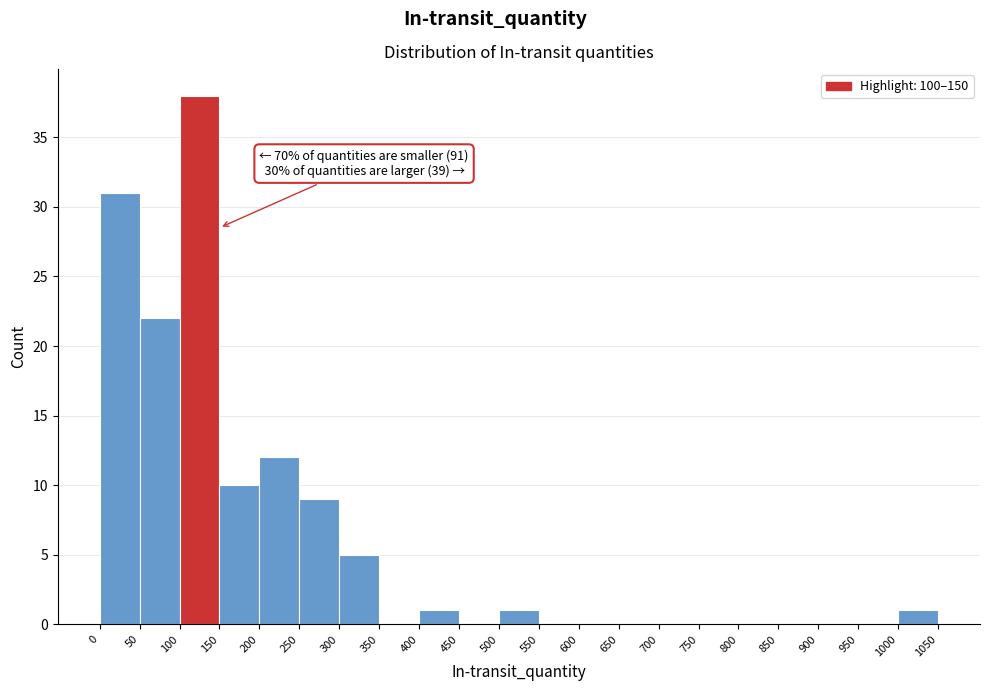

Which range on the x-axis has the tallest bar?

100 to 150